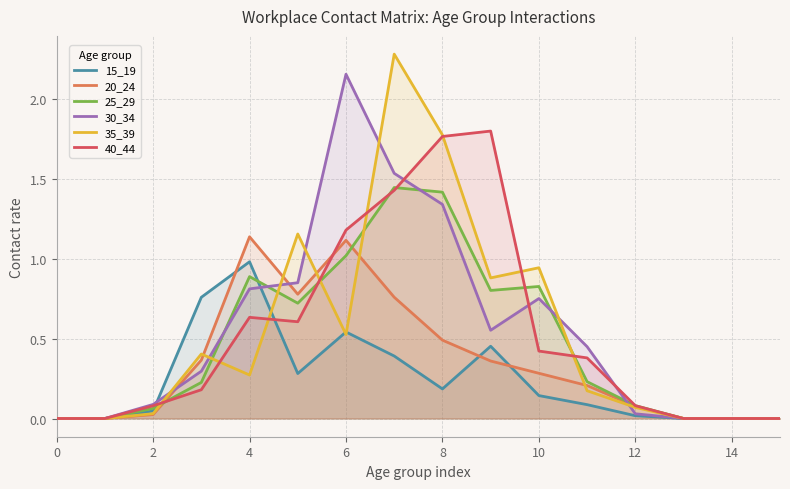

Which series has the largest range (max minus min)?

35_39